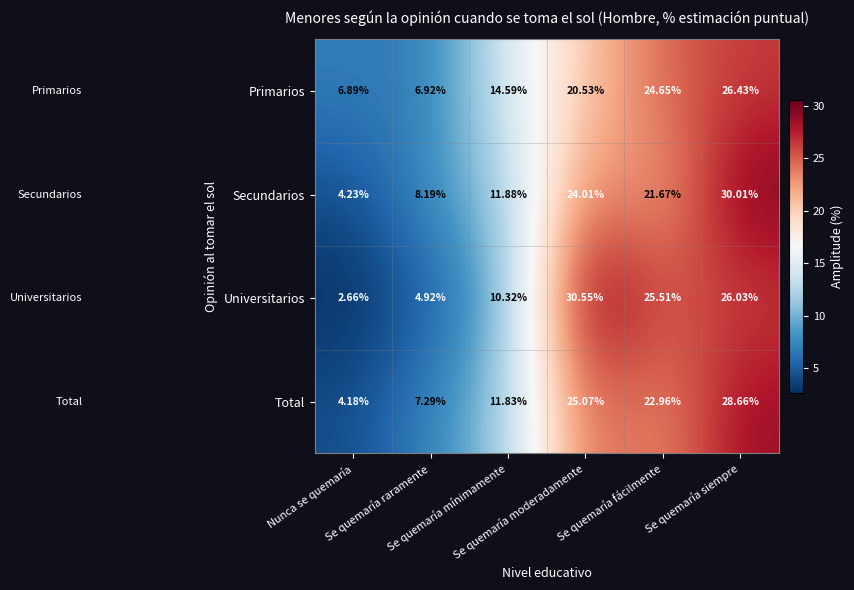

Which series has the largest total across all categories?

Primarios